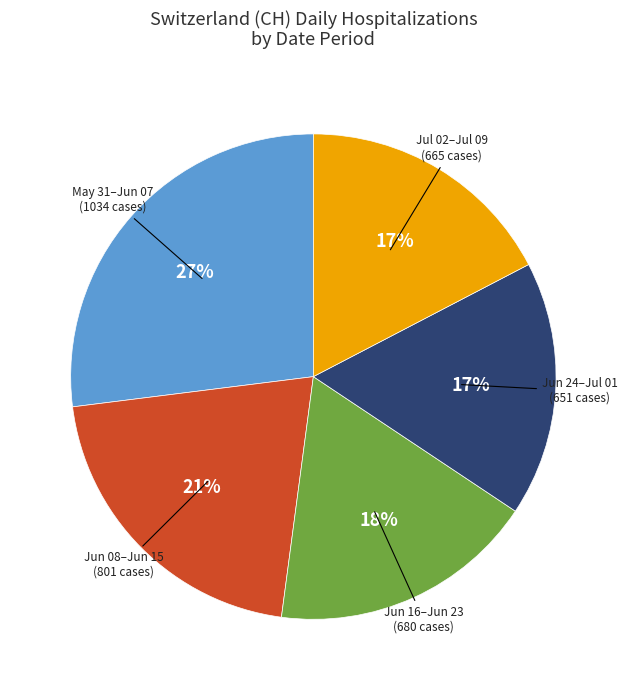

True or false: Jun 16–Jun 23 accounts for 27% of the total.

False